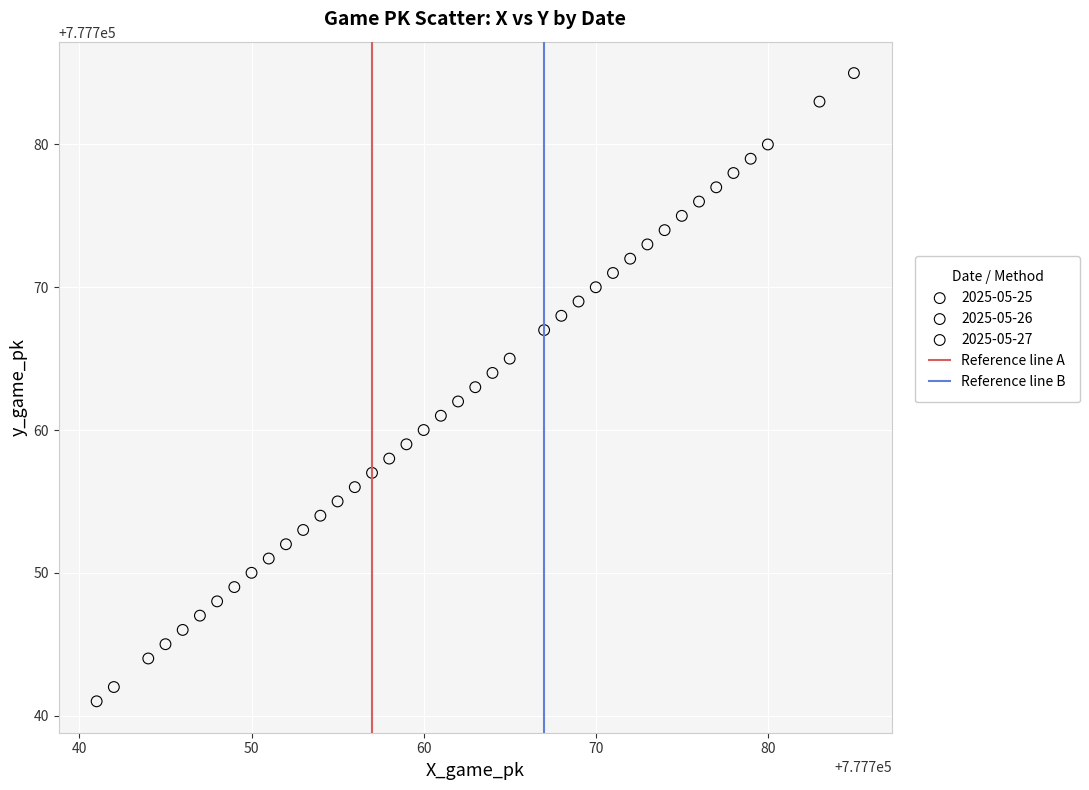

Which series has the largest Y range (max minus min)?

2025-05-25